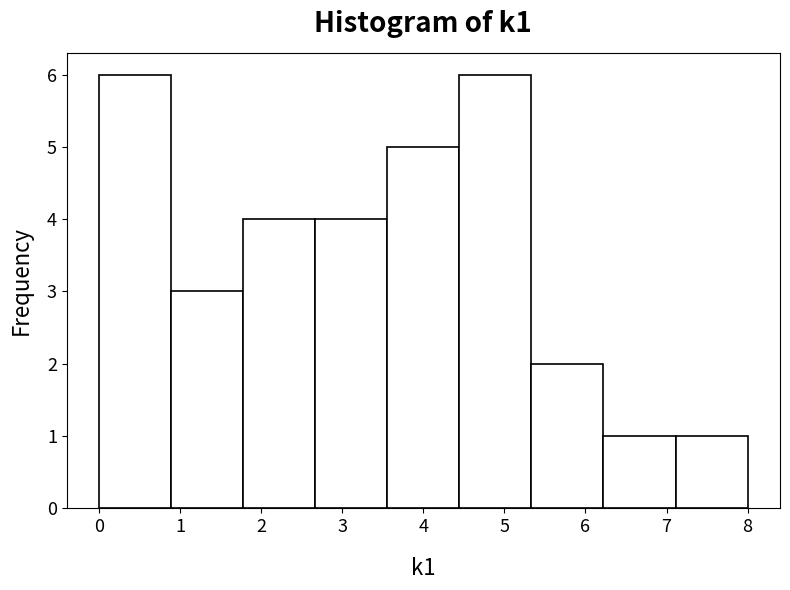

Reading left to right, list every bar in this chart as the range it spans on the x-axis followed by its height. Neither the bar edges nor the heights are printed on the chart, so give them approximately, as read against the axes.

0.0 to 0.9: 6
0.9 to 1.8: 3
1.8 to 2.7: 4
2.7 to 3.6: 4
3.6 to 4.4: 5
4.4 to 5.3: 6
5.3 to 6.2: 2
6.2 to 7.1: 1
7.1 to 8.0: 1